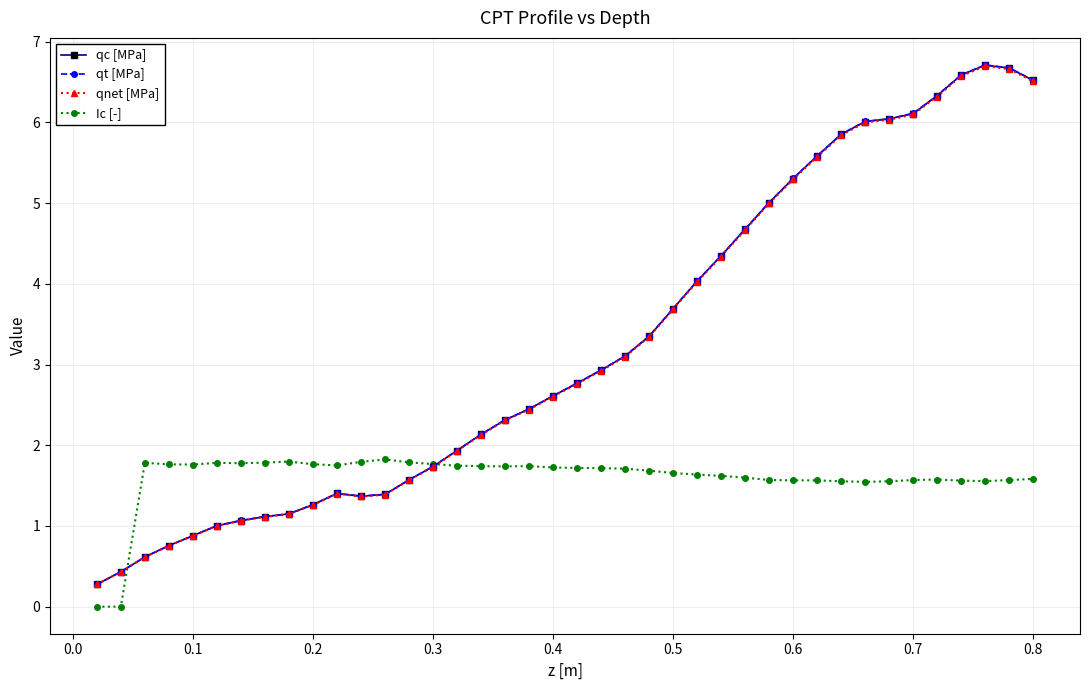

What is the value of the qt [MPa] point at the 23rd from the left?

3.1